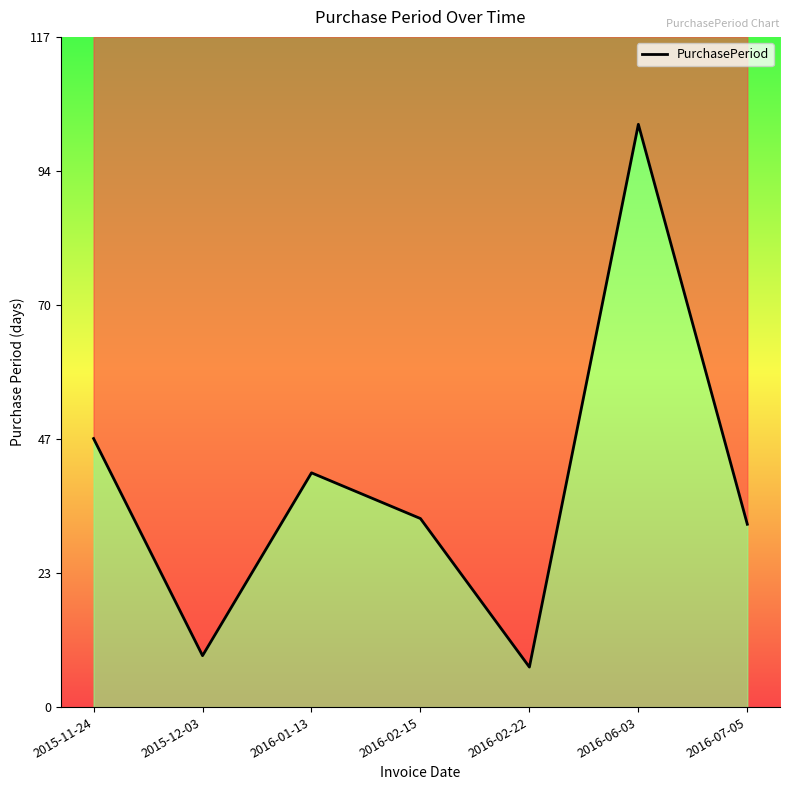

List the labels in order of value, largest first.

2016-06-03, 2015-11-24, 2016-01-13, 2016-02-15, 2016-07-05, 2015-12-03, 2016-02-22